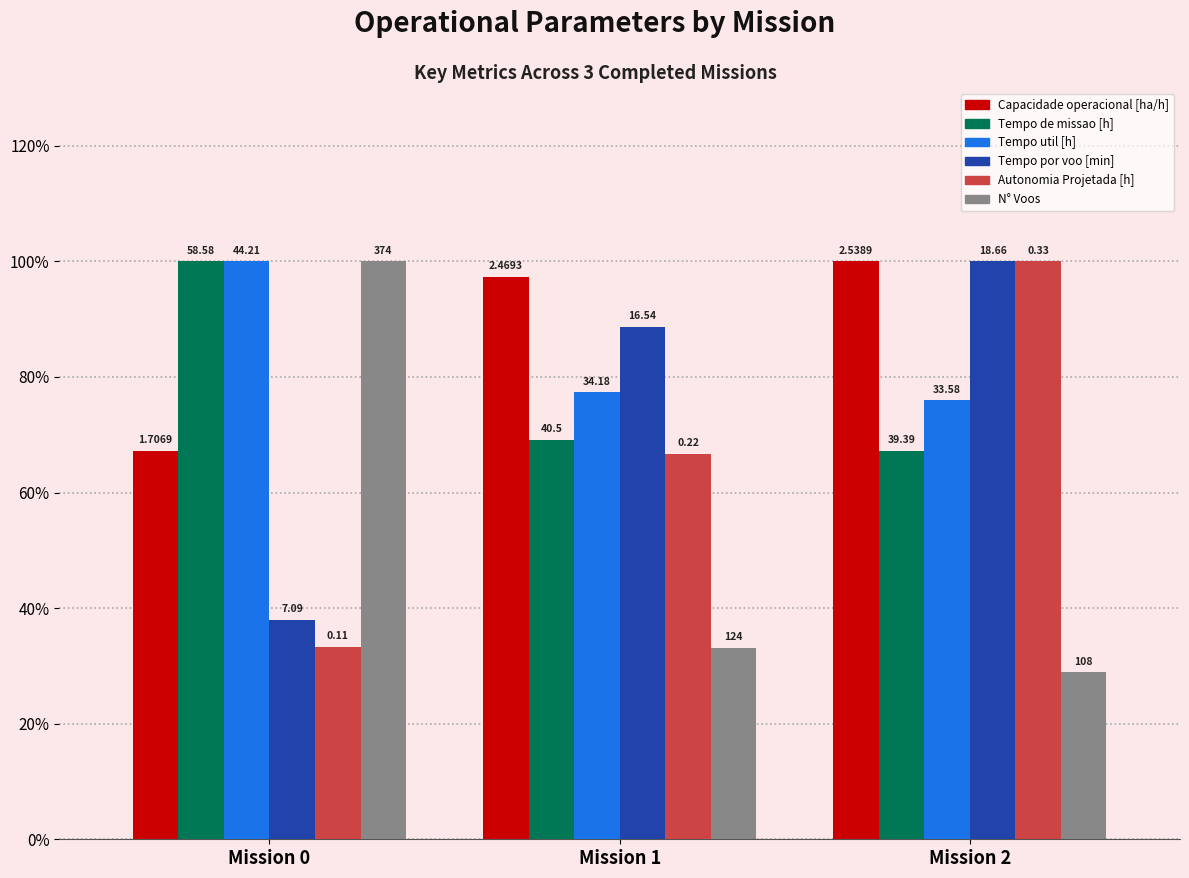

Reading left to right, transcribe all the data shown in this chart.

Capacidade operacional [ha/h]: 67.2	97.3	100.0
Tempo de missao [h]: 100.0	69.1	67.2
Tempo util [h]: 100.0	77.3	76.0
Tempo por voo [min]: 38.0	88.6	100.0
Autonomia Projetada [h]: 33.3	66.7	100.0
N° Voos: 100.0	33.2	28.9